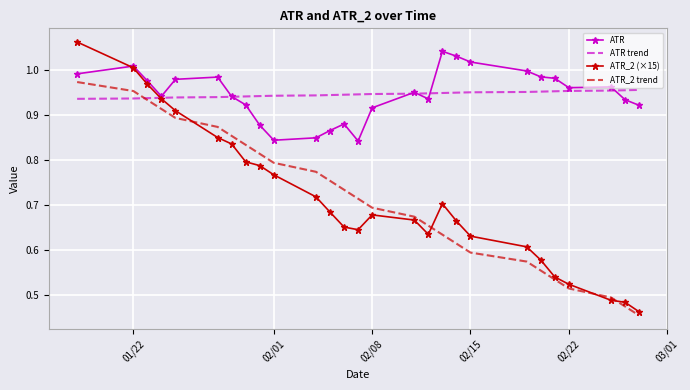

True or false: ATR_2 trend and ATR intersect in this chart.

False